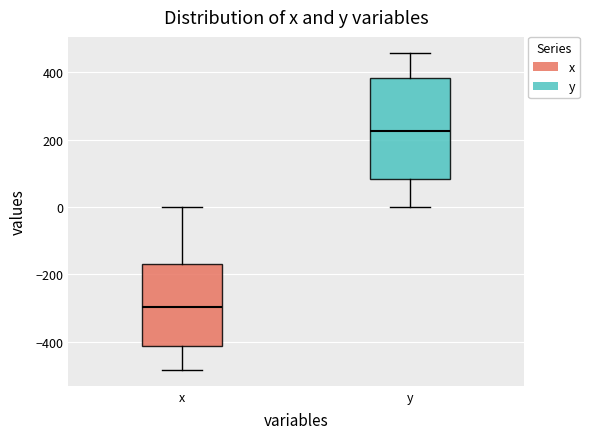

Which box has the lowest median line?

x